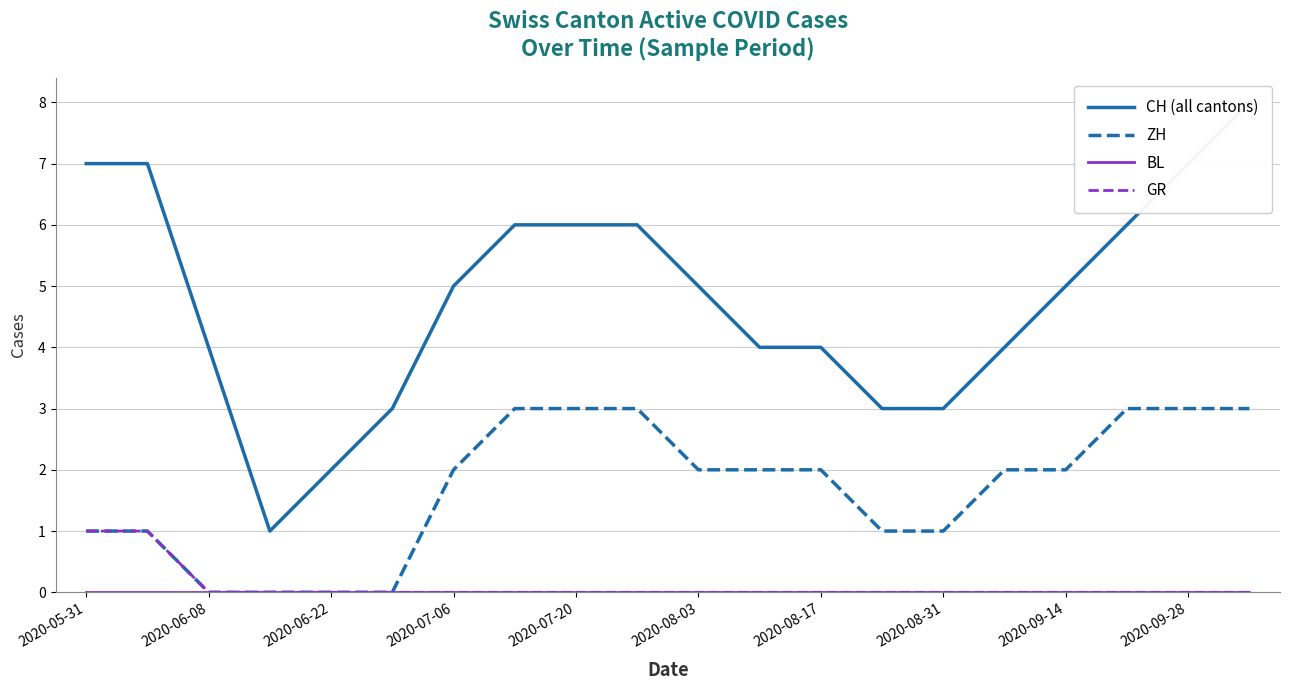

How many ZH values are between 1 and 3?

16